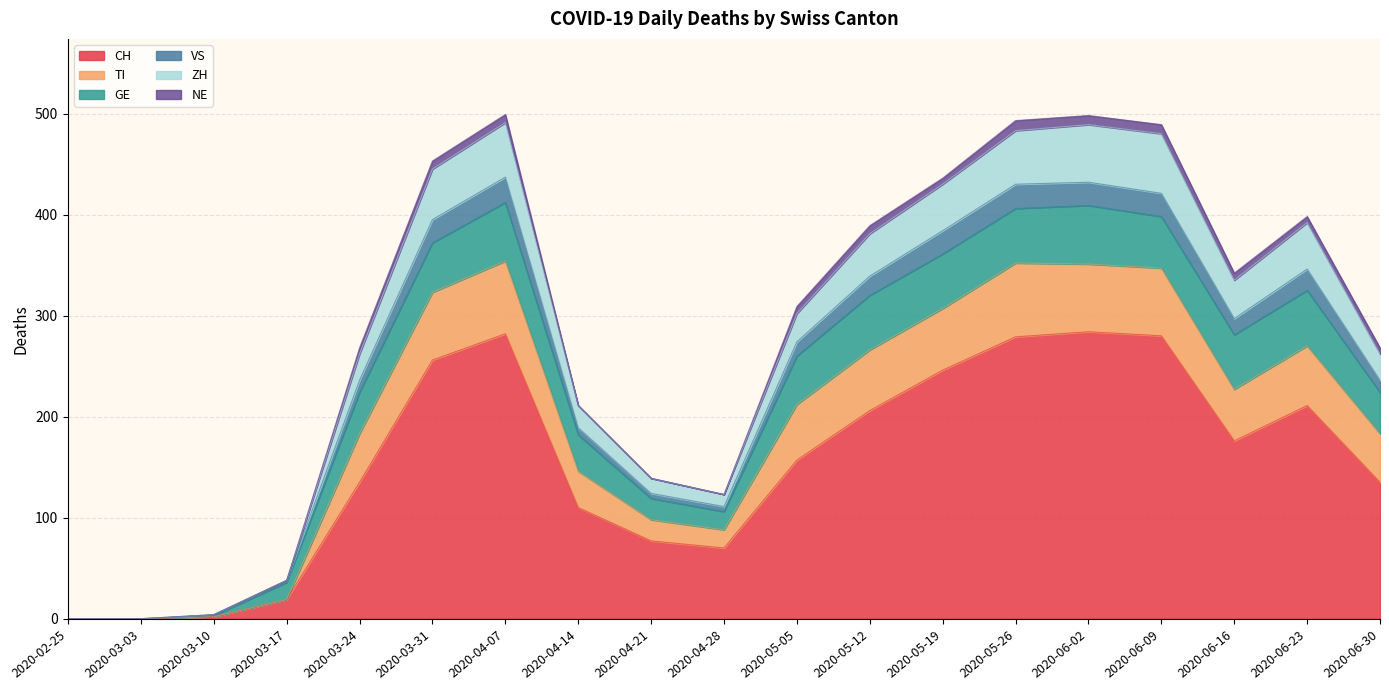

What are all the series names shown in the legend?

CH, TI, GE, VS, ZH, NE